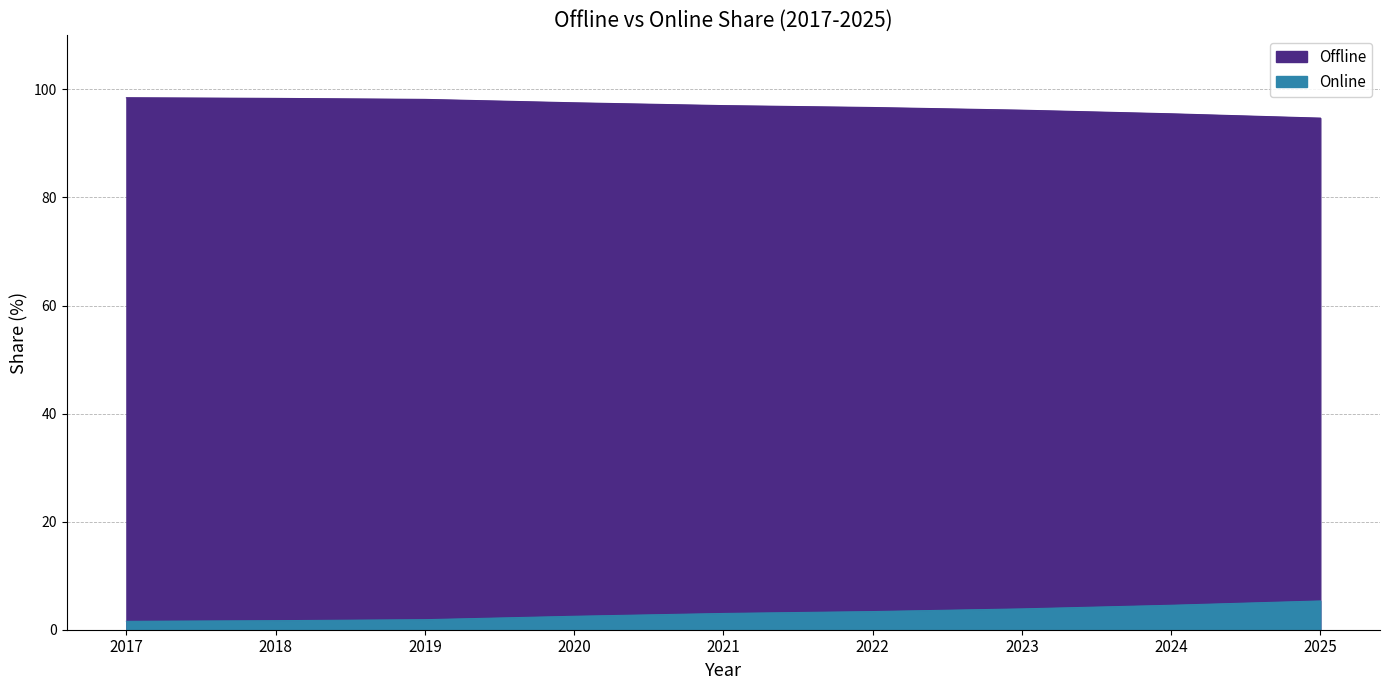

At how many categories does at least one series exceed 81?

9